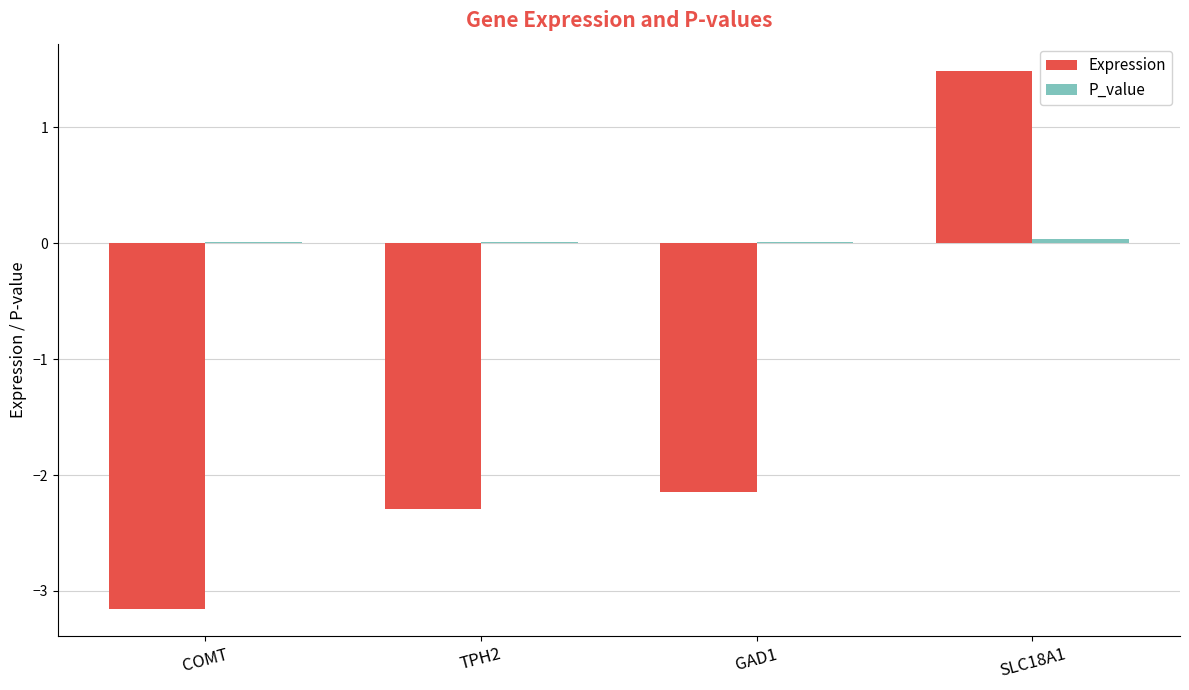

At which label does Expression first exceed -2?

SLC18A1